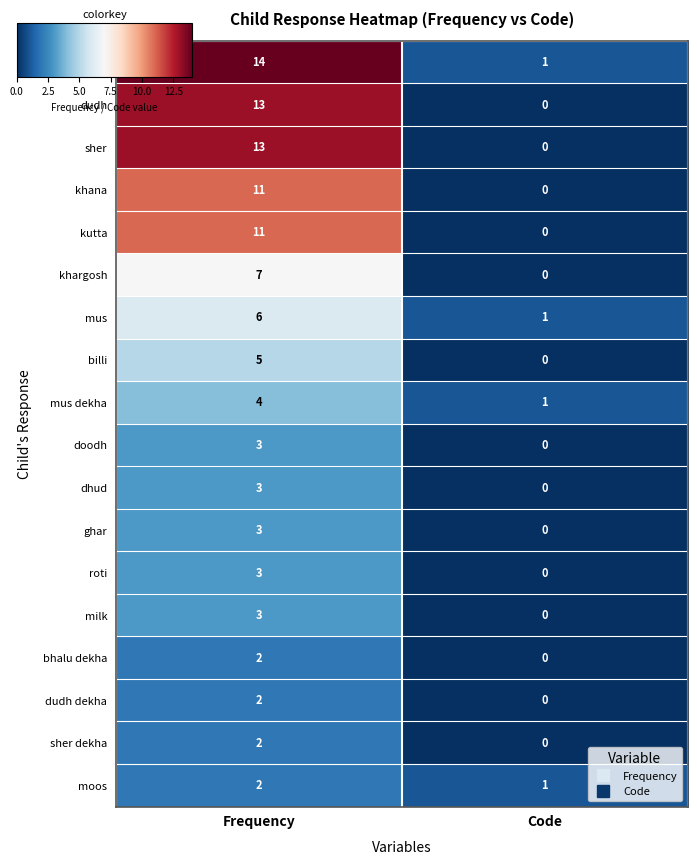

Is the value of moos at Frequency greater than the value of mush at Code?

Yes